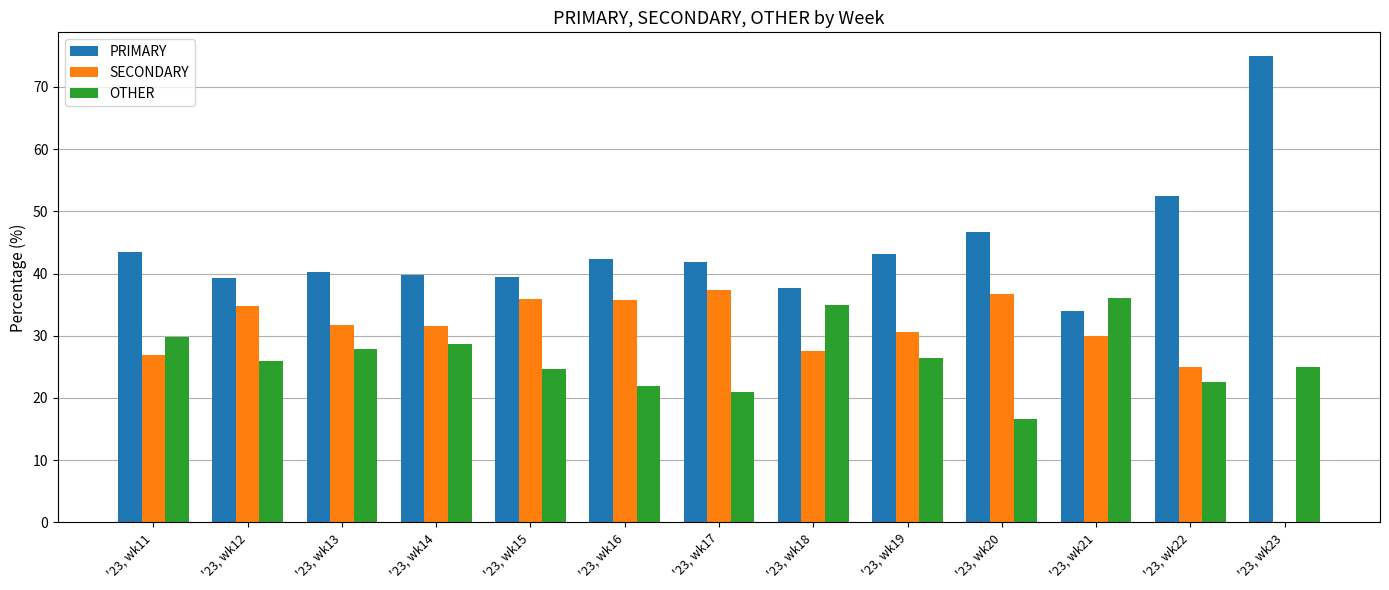

How many data points does each series have?

13